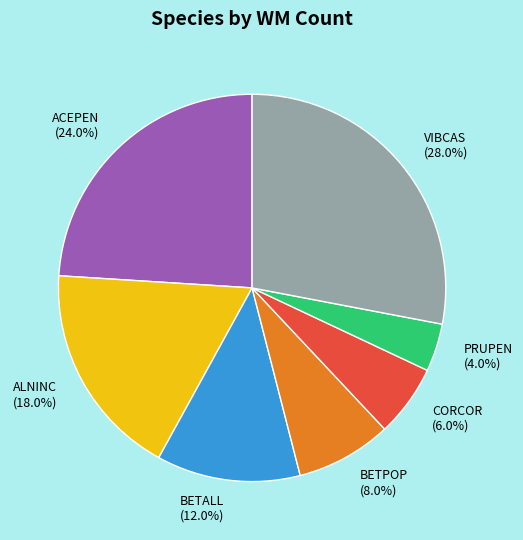

What percentage is the CORCOR slice, to the nearest percent?

6%